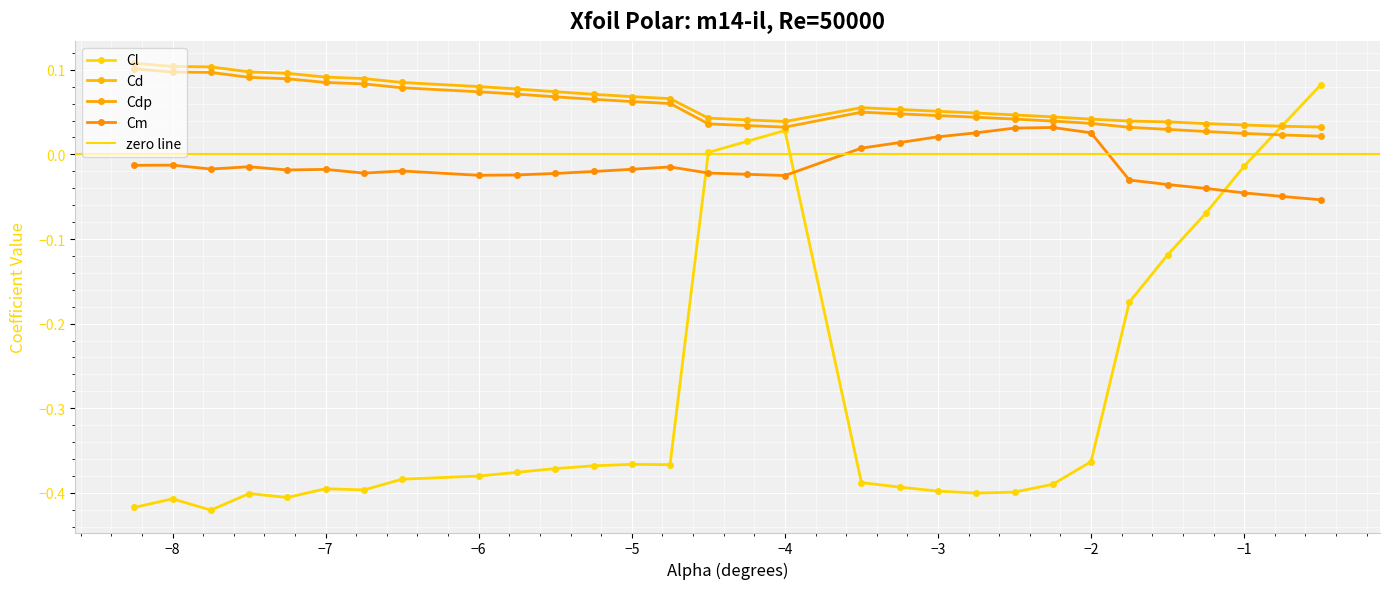

How many interior local peaks does the Cd series have?

1